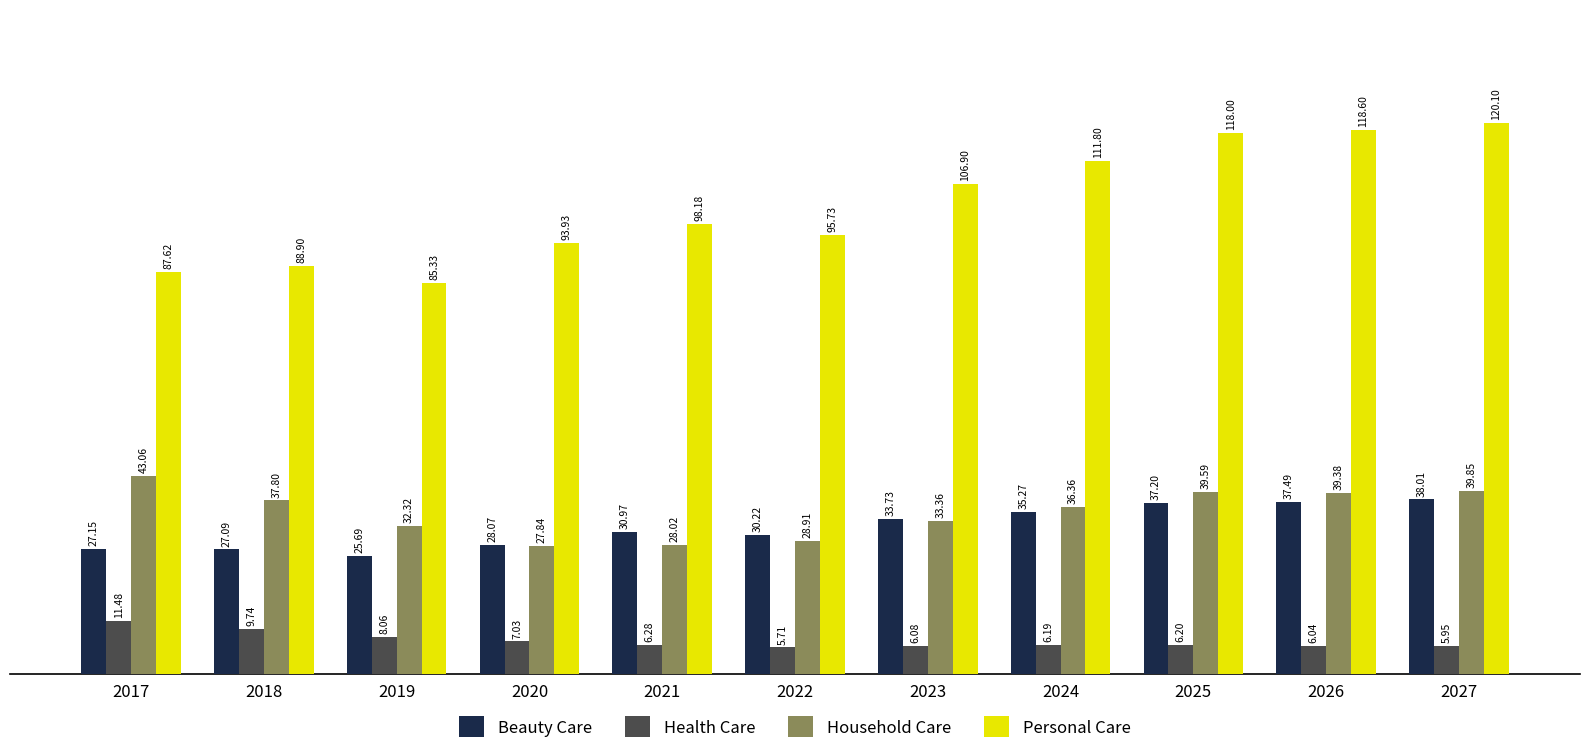

The Household Care series shows 8.2 at 2021. True or false?

False